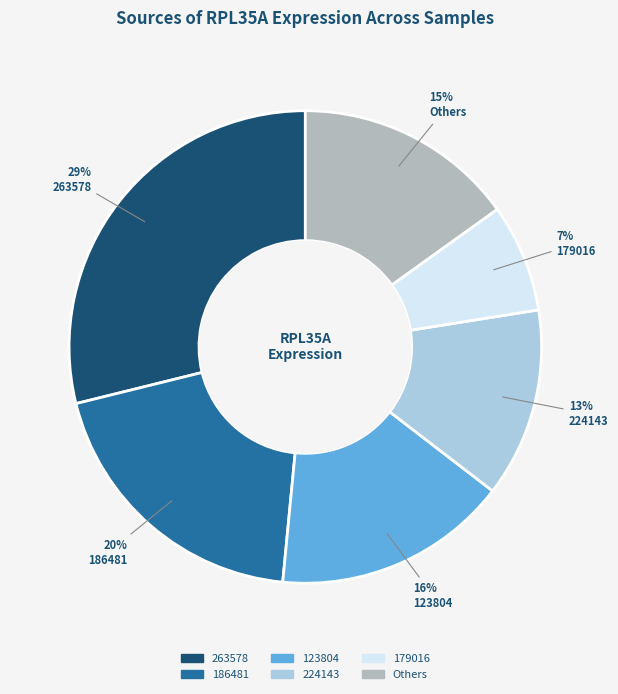

To the nearest percent, what is the average slice percentage?

17%